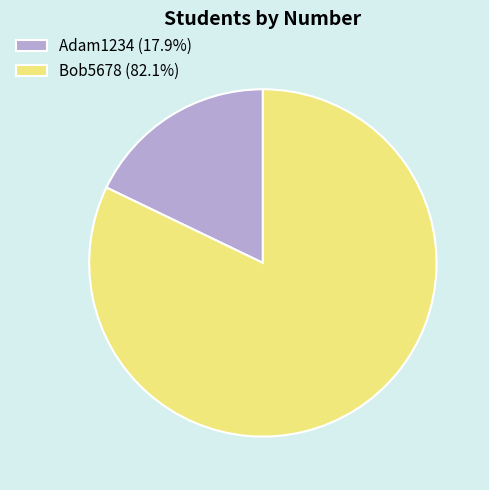

Does Adam1234 (17.9%) account for over 50% of the chart?

No